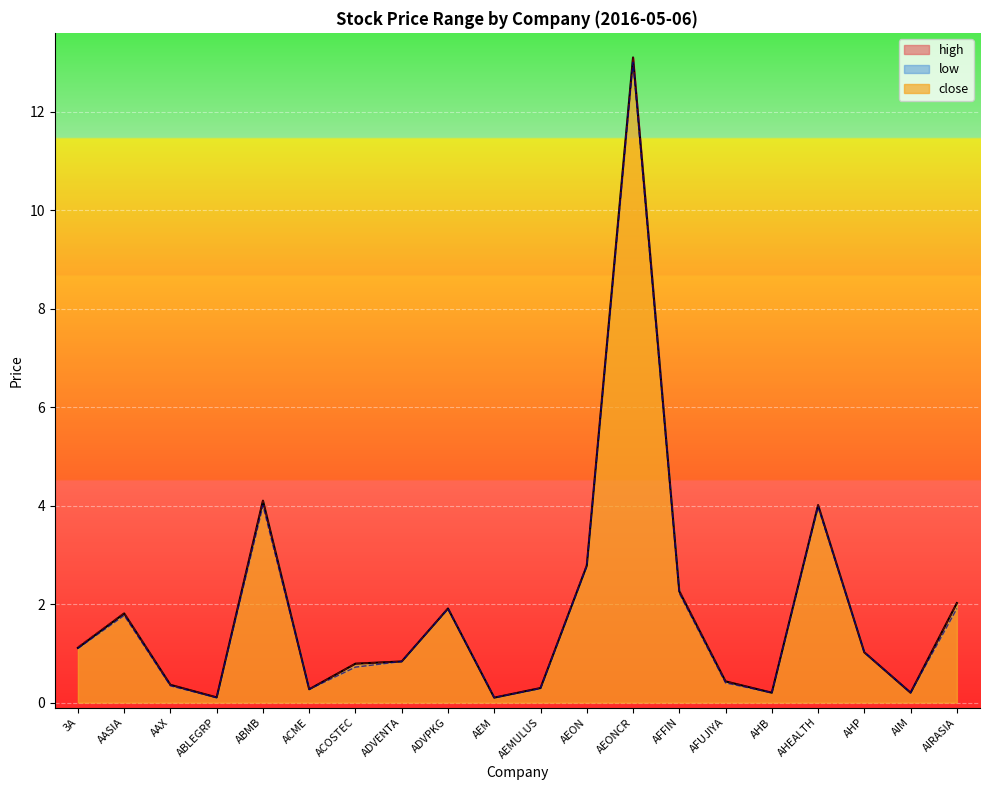

What position from the left is AEON?

12